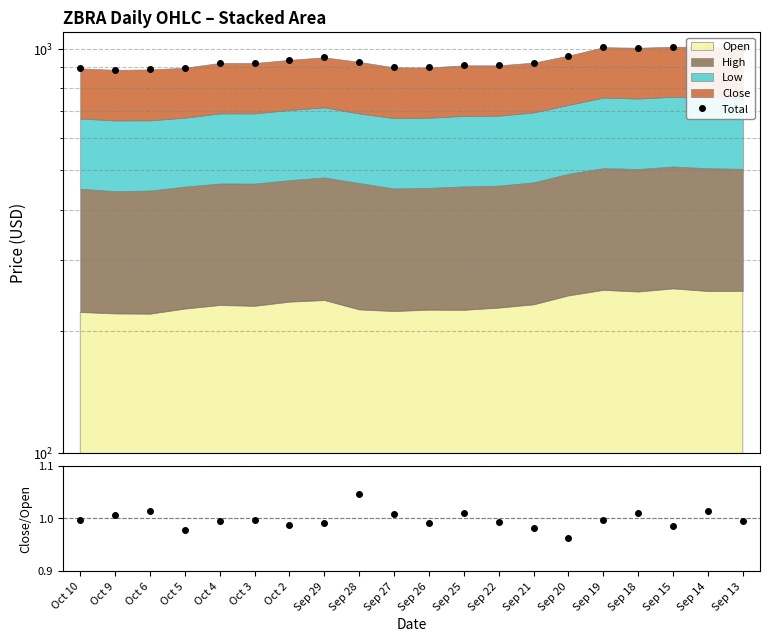

What is the ratio of the value at Oct 9 to the value at Sep 20?

0.9